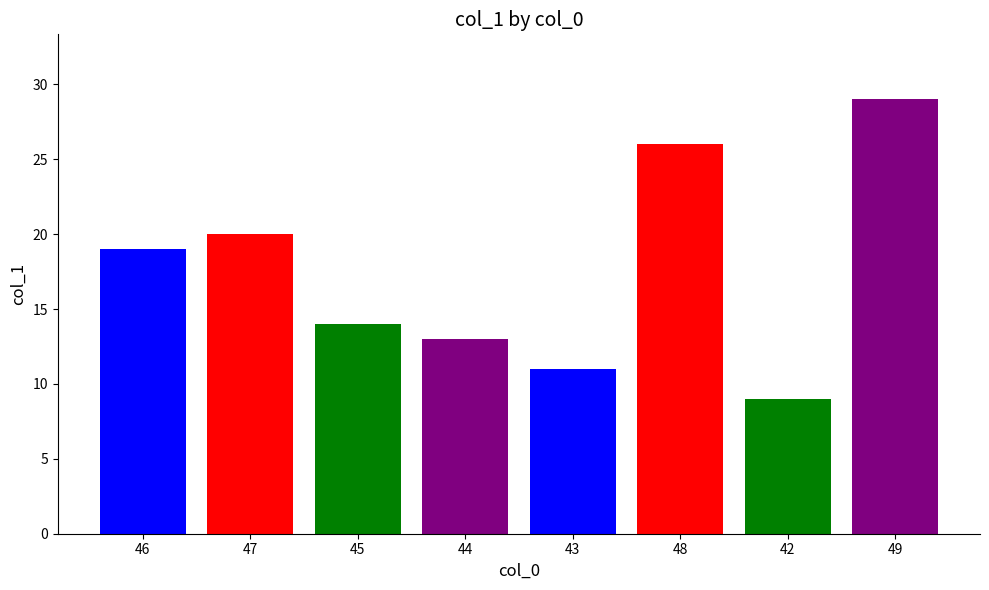

List the labels in order of value, largest first.

49, 48, 47, 46, 45, 44, 43, 42